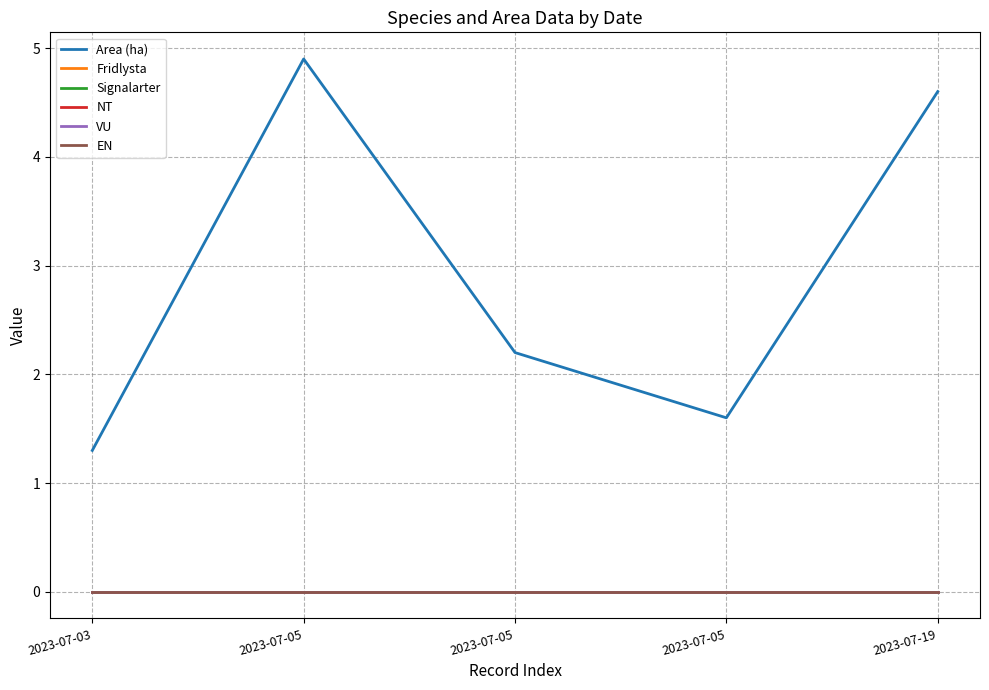

What is the spread (max minus min) of values at 2023-07-05?

4.9